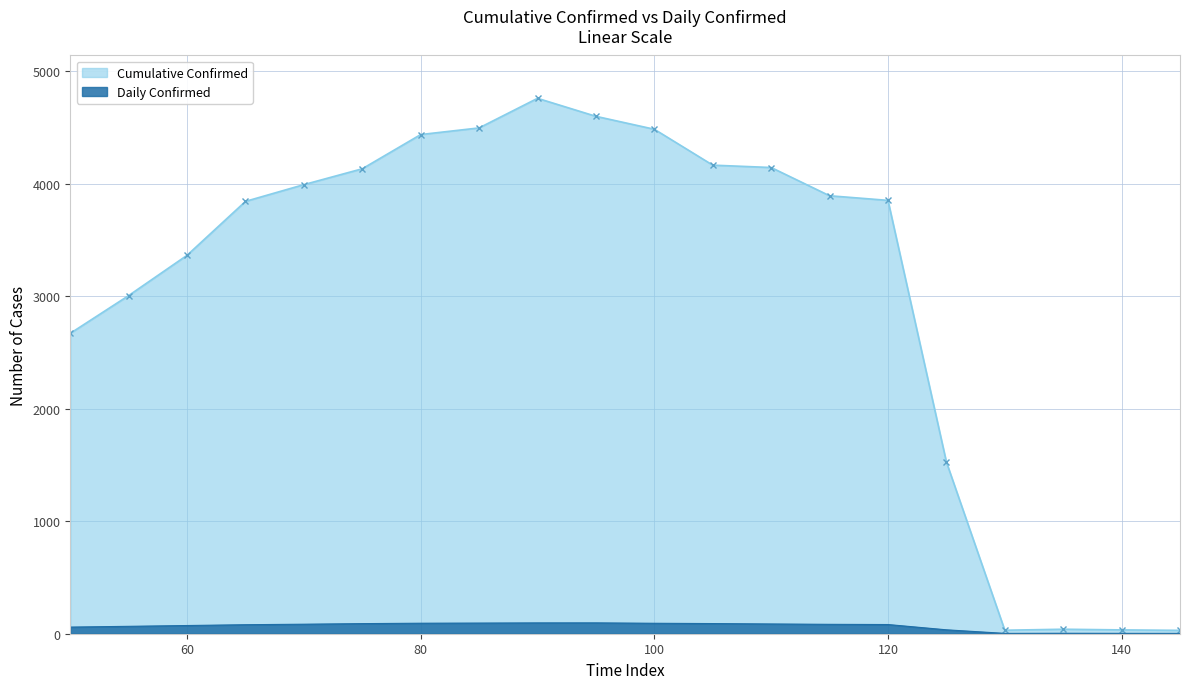

True or false: Cumulative Confirmed and Daily Confirmed cross at least once.

False